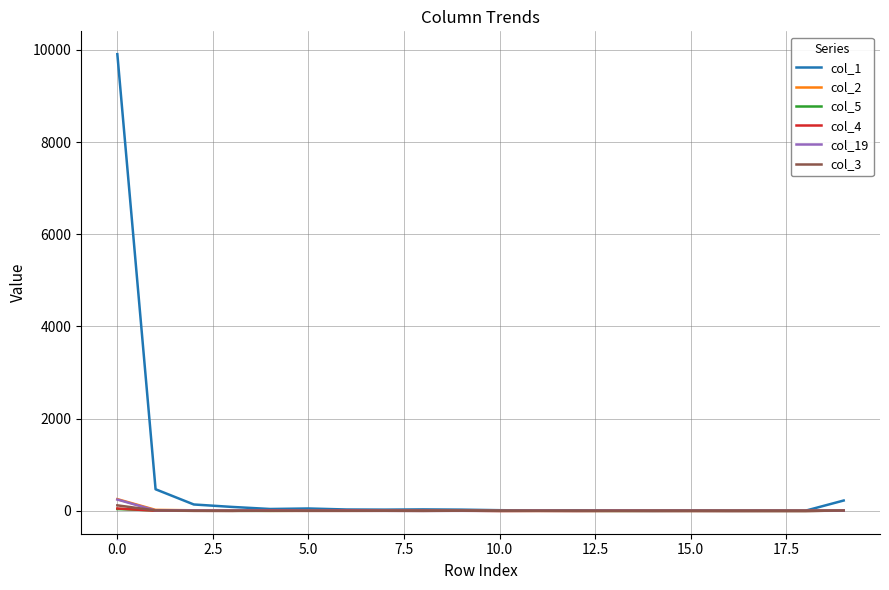

Which series has the widest spread of values?

col_1